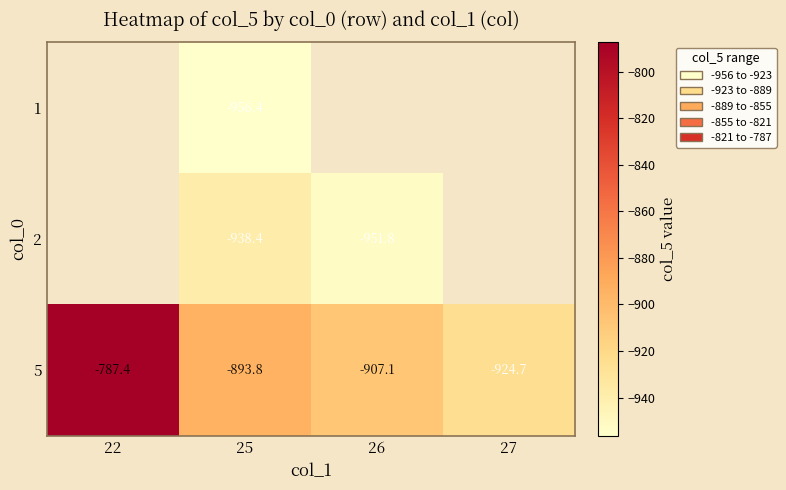

How many values in the 5 series are below -893?

3